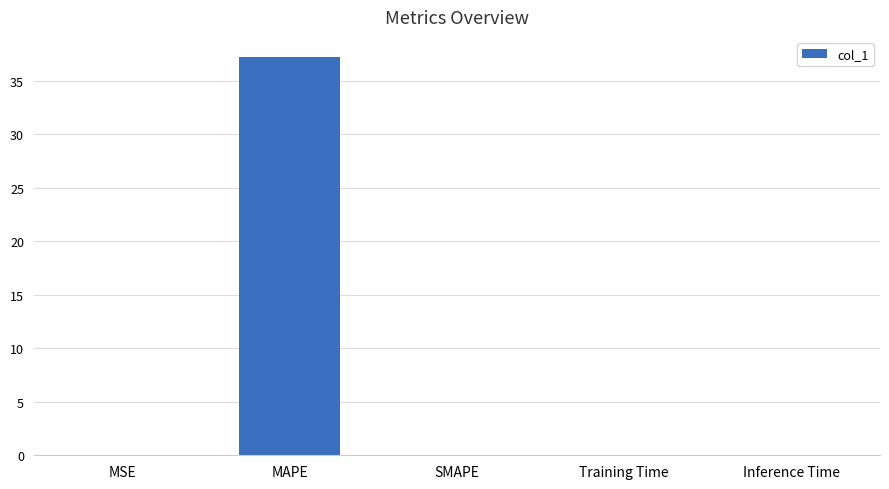

What is the greatest value displayed?

37.2